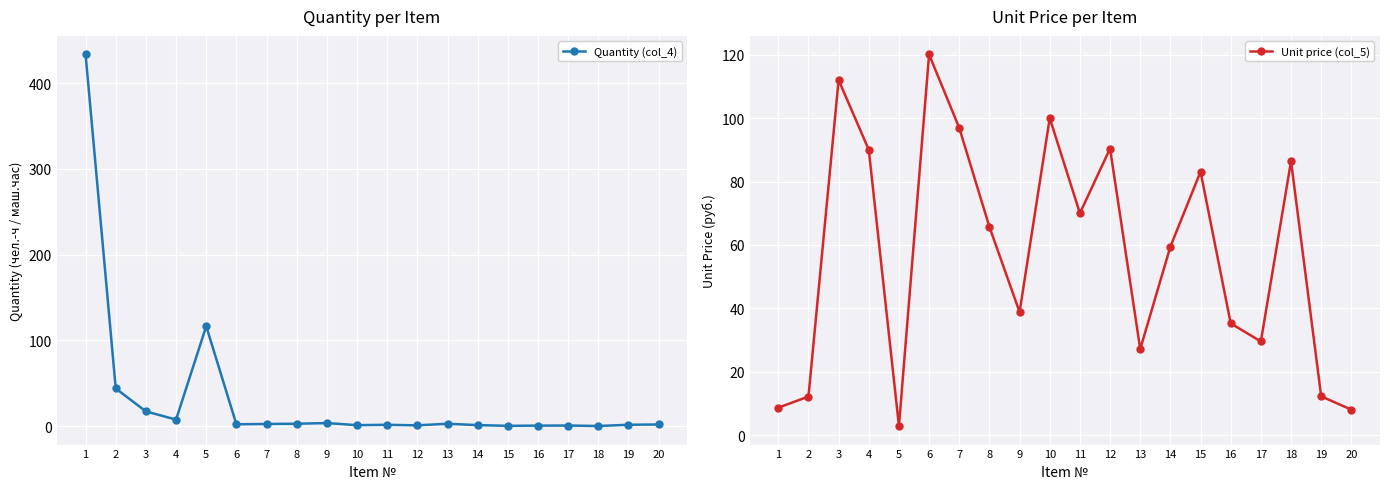

Which series has the largest total across all categories?

Unit price (col_5)